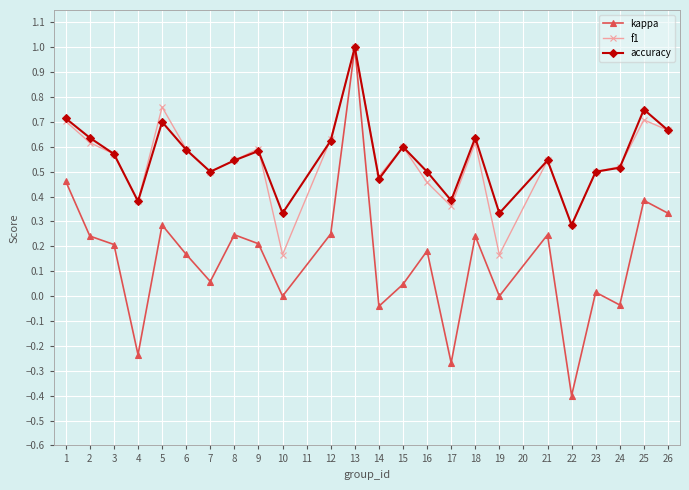

Which series has the widest spread of values?

kappa